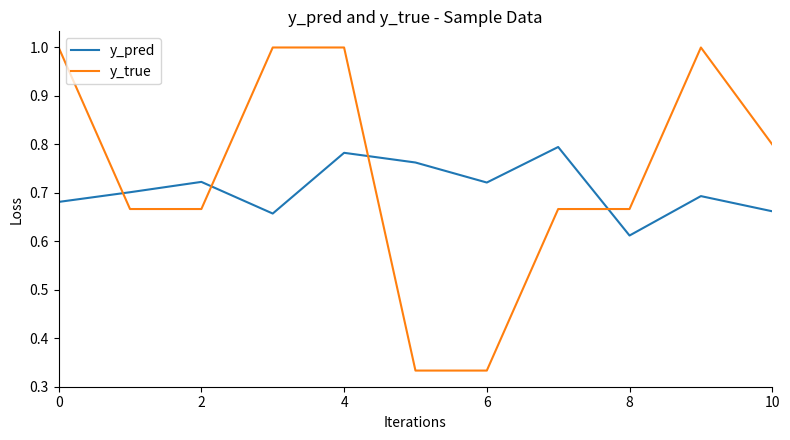

Count the y_pred values in the range 0 to 1.

11